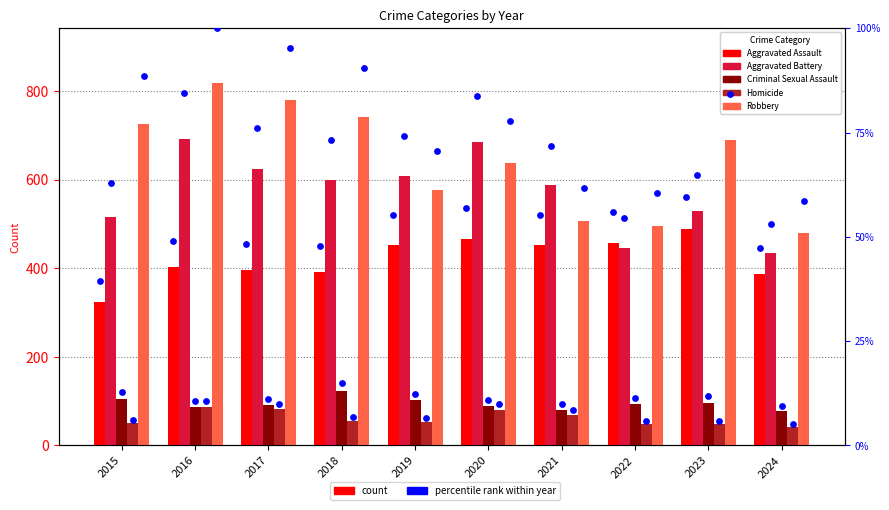

Which series contains the highest Y value?

Robbery